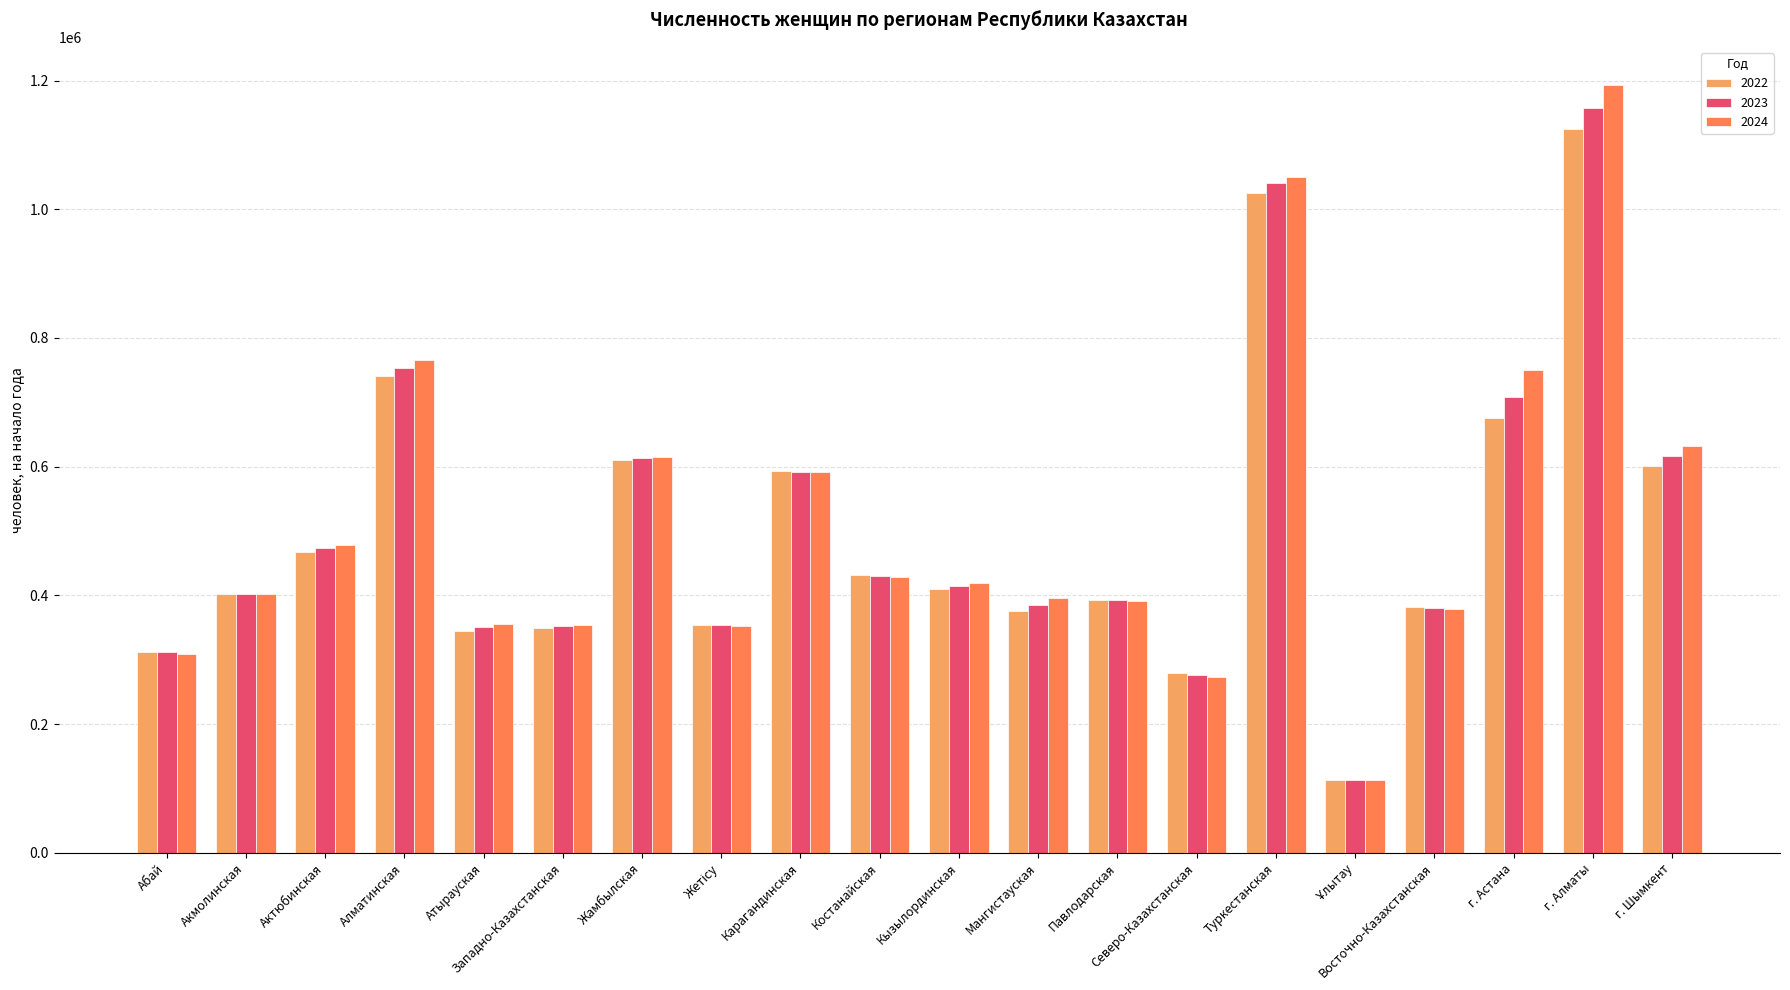

What is the difference between the highest and lowest values at Кызылординская?

8234